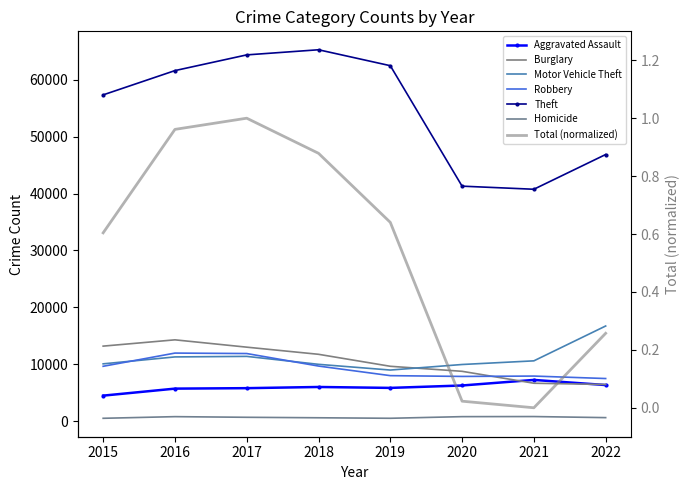

The value of Robbery at 2016 is 19049. True or false?

False